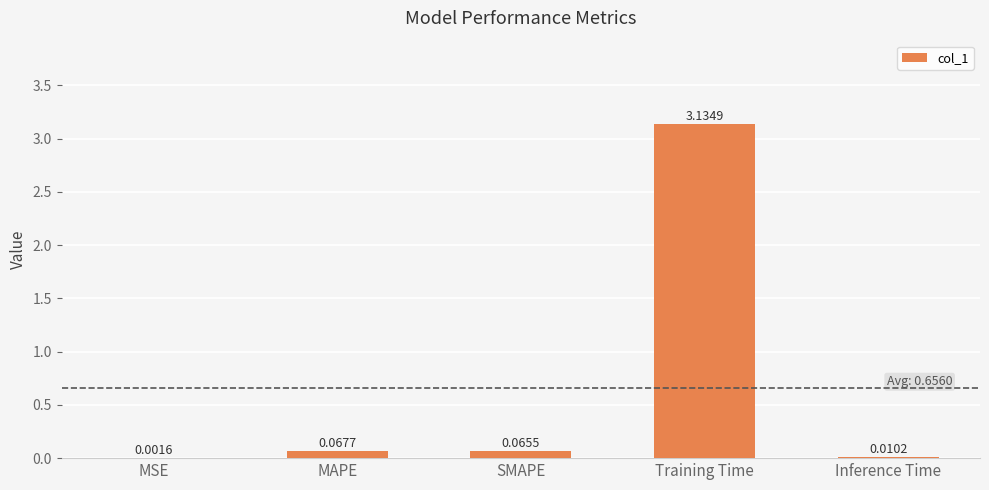

How many series are shown in this chart?

1